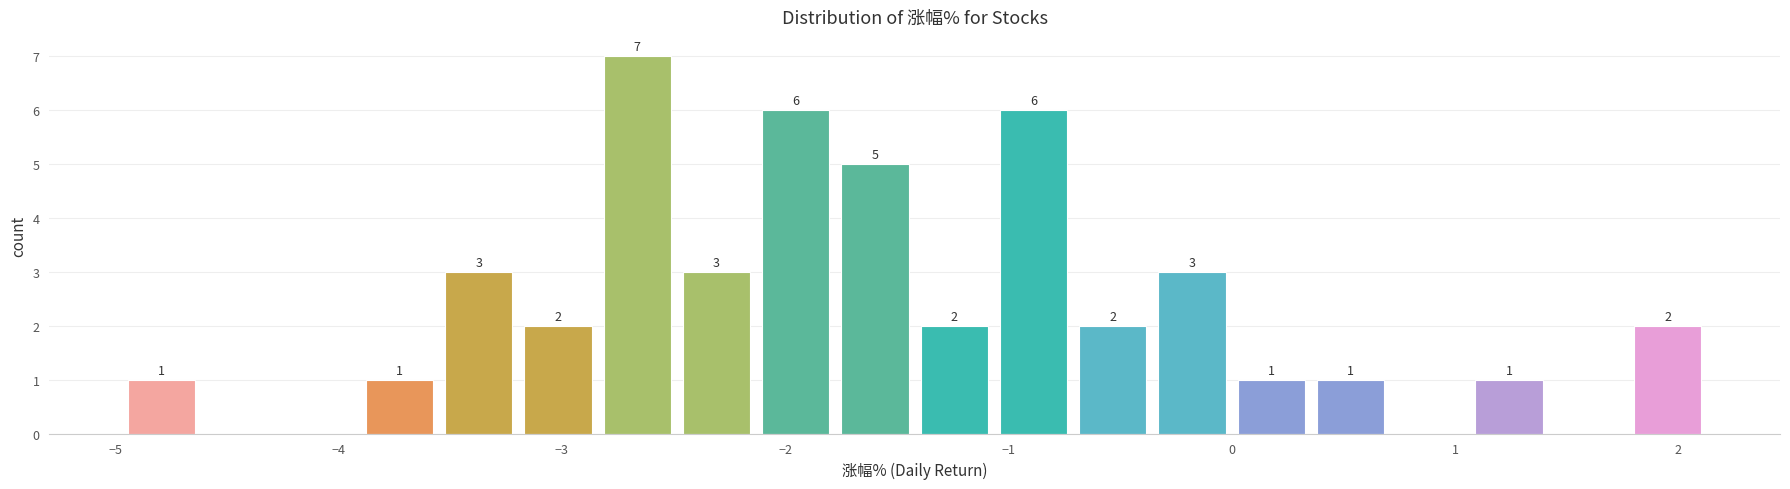

Read against the x-axis, roughly where is the centre of the tallest bar?

-2.7